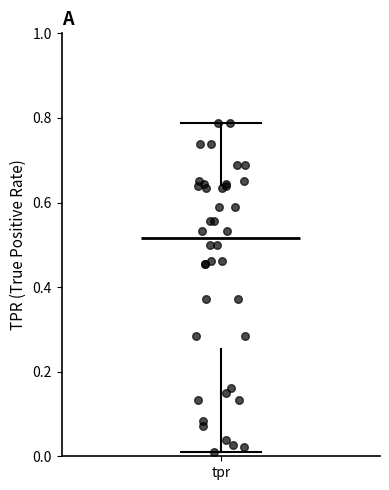

Where is the upper edge of the box for tpr on the y-axis? The values are not printed on the chart, so give them approximately, as read against the axis.

0.64